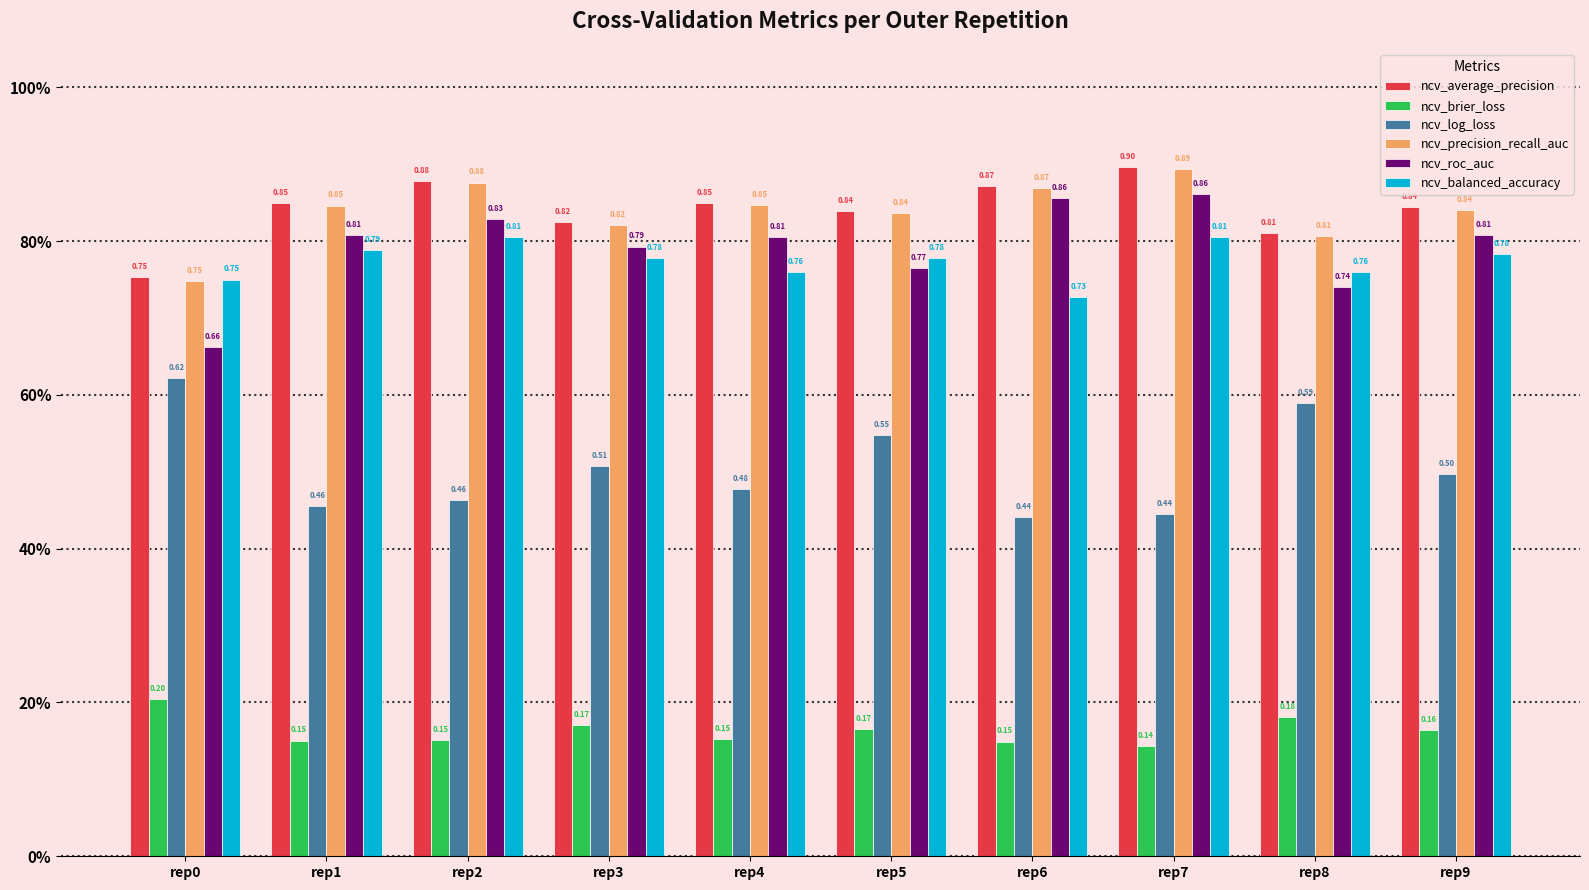

What are all the series names shown in the legend?

ncv_average_precision, ncv_brier_loss, ncv_log_loss, ncv_precision_recall_auc, ncv_roc_auc, ncv_balanced_accuracy